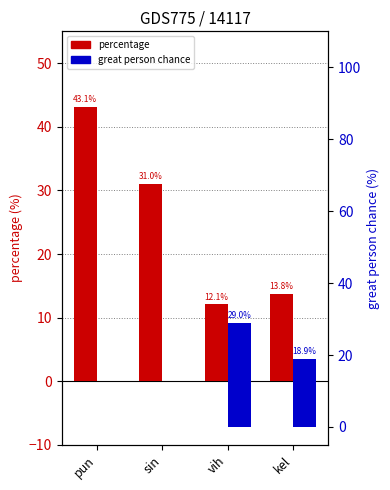

Rank the series by their maximum value, from lowest to highest.

great person chance, percentage